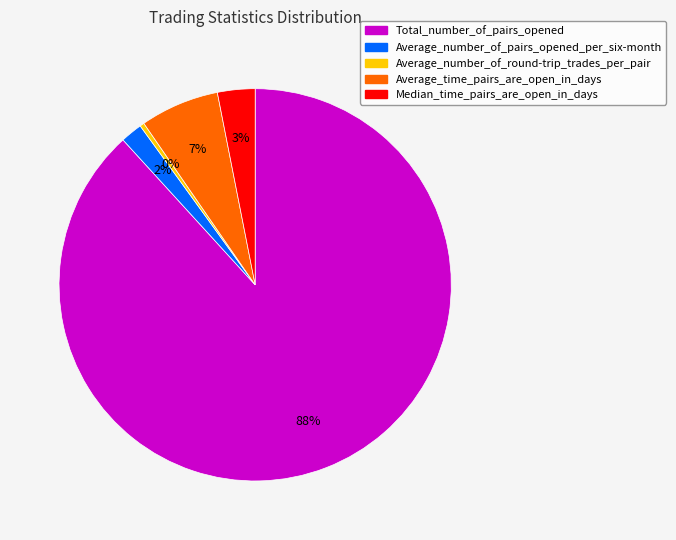

The Total_number_of_pairs_opened slice represents 94% of the pie. True or false?

False